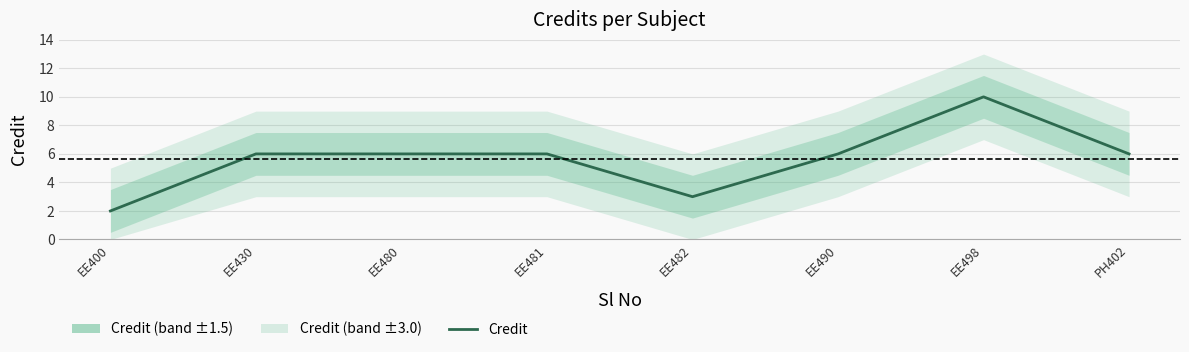

What position from the right is EE490?

3